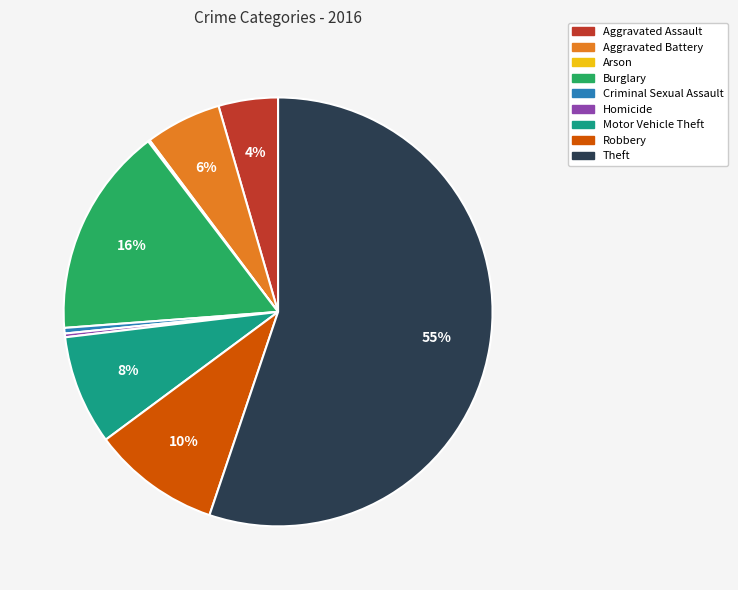

Combined, do Theft and Homicide account for over 50%?

Yes